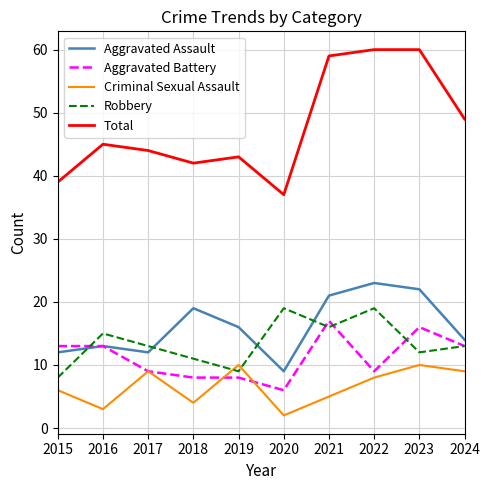

What is the spread (max minus min) of values at 2015?

33